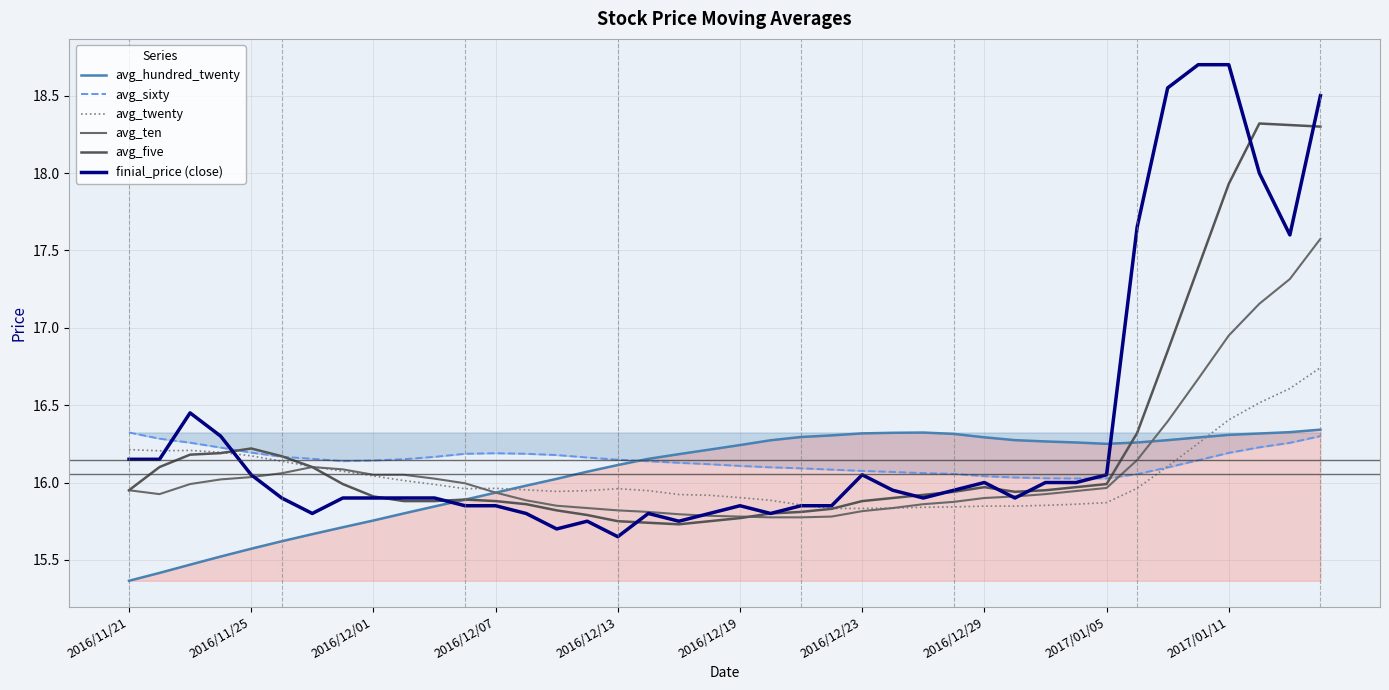

What position from the right is 2016/12/13?

24